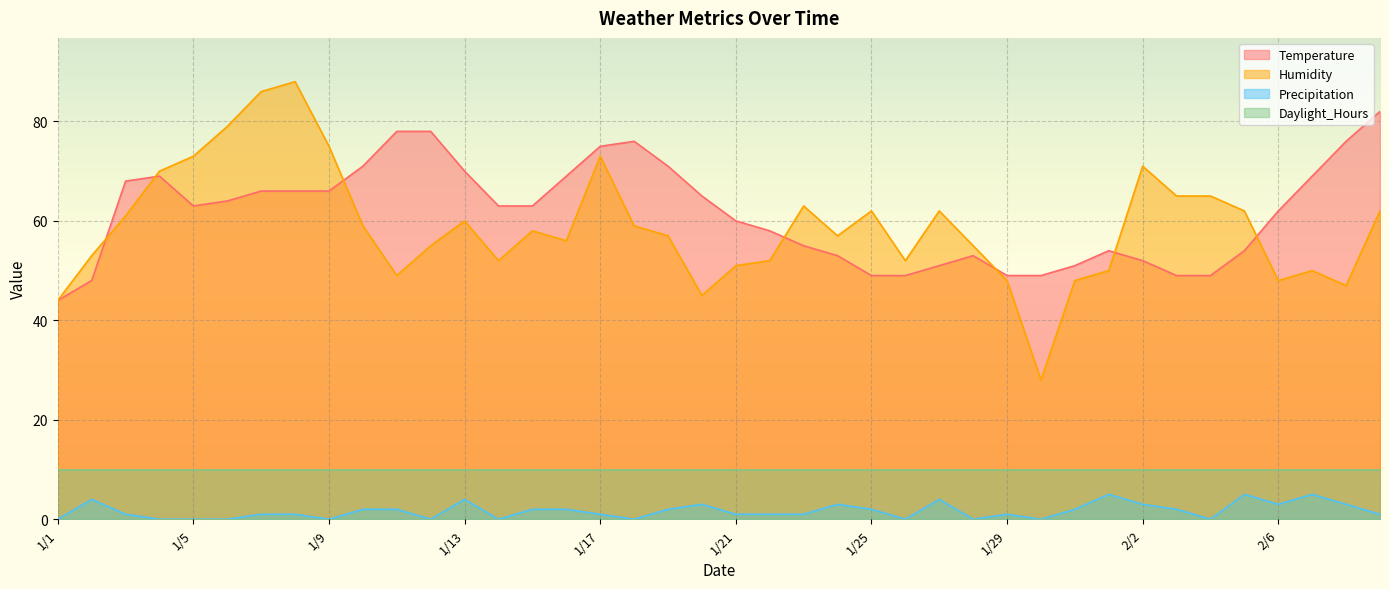

Between 1/18 and 2/2, which series saw the biggest shift?

Temperature